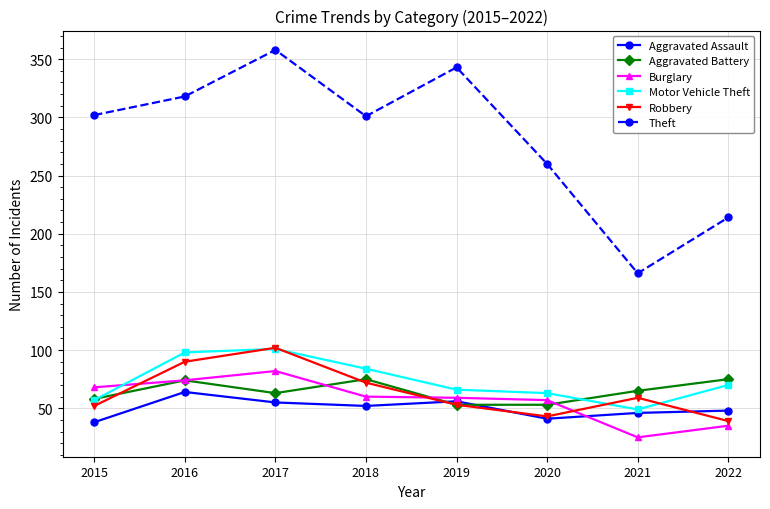

What is the difference between the Aggravated Assault values at 2015 and 2020?

3